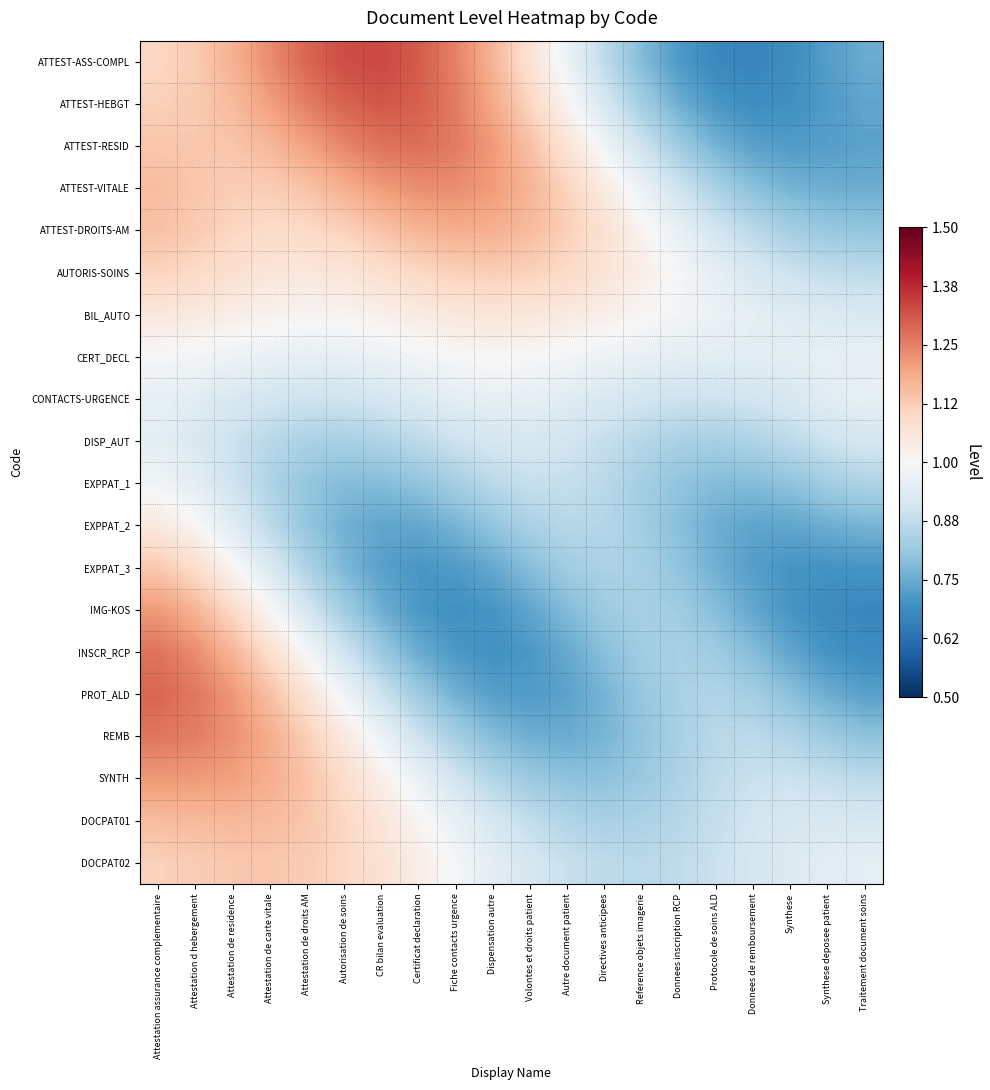

Reading right to left, transcribe all the data shown in this chart.

ATTEST-ASS-COMPL: Traitement document soins=0.8	Synthese deposee patient=0.7	Synthese=0.7	Donnees de remboursement=0.7	Protocole de soins ALD=0.7	Donnees inscription RCP=0.7	Reference objets imagerie=0.8	Directives anticipees=0.9	Autre document patient=1.0	Volontes et droits patient=1.1	Dispensation autre=1.2	Fiche contacts urgence=1.2	Certificat declaration=1.3	CR bilan evaluation=1.3	Autorisation de soins=1.3	Attestation de droits AM=1.3	Attestation de carte vitale=1.2	Attestation de residence=1.2	Attestation d hebergement=1.1	Attestation assurance complementaire=1.1
ATTEST-HEBGT: Traitement document soins=0.7	Synthese deposee patient=0.7	Synthese=0.7	Donnees de remboursement=0.7	Protocole de soins ALD=0.7	Donnees inscription RCP=0.8	Reference objets imagerie=0.8	Directives anticipees=0.9	Autre document patient=1.0	Volontes et droits patient=1.1	Dispensation autre=1.2	Fiche contacts urgence=1.3	Certificat declaration=1.3	CR bilan evaluation=1.3	Autorisation de soins=1.3	Attestation de droits AM=1.3	Attestation de carte vitale=1.2	Attestation de residence=1.2	Attestation d hebergement=1.1	Attestation assurance complementaire=1.1
ATTEST-RESID: Traitement document soins=0.7	Synthese deposee patient=0.7	Synthese=0.7	Donnees de remboursement=0.7	Protocole de soins ALD=0.8	Donnees inscription RCP=0.8	Reference objets imagerie=0.9	Directives anticipees=1.0	Autre document patient=1.1	Volontes et droits patient=1.1	Dispensation autre=1.2	Fiche contacts urgence=1.3	Certificat declaration=1.3	CR bilan evaluation=1.3	Autorisation de soins=1.2	Attestation de droits AM=1.2	Attestation de carte vitale=1.2	Attestation de residence=1.1	Attestation d hebergement=1.1	Attestation assurance complementaire=1.1
ATTEST-VITALE: Traitement document soins=0.8	Synthese deposee patient=0.8	Synthese=0.8	Donnees de remboursement=0.8	Protocole de soins ALD=0.8	Donnees inscription RCP=0.9	Reference objets imagerie=1.0	Directives anticipees=1.0	Autre document patient=1.1	Volontes et droits patient=1.2	Dispensation autre=1.2	Fiche contacts urgence=1.2	Certificat declaration=1.2	CR bilan evaluation=1.2	Autorisation de soins=1.2	Attestation de droits AM=1.1	Attestation de carte vitale=1.1	Attestation de residence=1.1	Attestation d hebergement=1.1	Attestation assurance complementaire=1.2
ATTEST-DROITS-AM: Traitement document soins=0.8	Synthese deposee patient=0.8	Synthese=0.8	Donnees de remboursement=0.9	Protocole de soins ALD=0.9	Donnees inscription RCP=1.0	Reference objets imagerie=1.0	Directives anticipees=1.1	Autre document patient=1.1	Volontes et droits patient=1.2	Dispensation autre=1.2	Fiche contacts urgence=1.2	Certificat declaration=1.2	CR bilan evaluation=1.1	Autorisation de soins=1.1	Attestation de droits AM=1.1	Attestation de carte vitale=1.1	Attestation de residence=1.1	Attestation d hebergement=1.1	Attestation assurance complementaire=1.1
AUTORIS-SOINS: Traitement document soins=0.9	Synthese deposee patient=0.9	Synthese=0.9	Donnees de remboursement=0.9	Protocole de soins ALD=1.0	Donnees inscription RCP=1.0	Reference objets imagerie=1.0	Directives anticipees=1.1	Autre document patient=1.1	Volontes et droits patient=1.1	Dispensation autre=1.1	Fiche contacts urgence=1.1	Certificat declaration=1.1	CR bilan evaluation=1.1	Autorisation de soins=1.1	Attestation de droits AM=1.1	Attestation de carte vitale=1.1	Attestation de residence=1.1	Attestation d hebergement=1.1	Attestation assurance complementaire=1.1
BIL_AUTO: Traitement document soins=0.9	Synthese deposee patient=0.9	Synthese=0.9	Donnees de remboursement=1.0	Protocole de soins ALD=1.0	Donnees inscription RCP=1.0	Reference objets imagerie=1.0	Directives anticipees=1.0	Autre document patient=1.0	Volontes et droits patient=1.1	Dispensation autre=1.1	Fiche contacts urgence=1.1	Certificat declaration=1.0	CR bilan evaluation=1.0	Autorisation de soins=1.0	Attestation de droits AM=1.0	Attestation de carte vitale=1.0	Attestation de residence=1.0	Attestation d hebergement=1.0	Attestation assurance complementaire=1.1
CERT_DECL: Traitement document soins=1.0	Synthese deposee patient=1.0	Synthese=0.9	Donnees de remboursement=0.9	Protocole de soins ALD=0.9	Donnees inscription RCP=1.0	Reference objets imagerie=1.0	Directives anticipees=1.0	Autre document patient=1.0	Volontes et droits patient=1.0	Dispensation autre=1.0	Fiche contacts urgence=1.0	Certificat declaration=1.0	CR bilan evaluation=1.0	Autorisation de soins=1.0	Attestation de droits AM=1.0	Attestation de carte vitale=1.0	Attestation de residence=1.0	Attestation d hebergement=1.0	Attestation assurance complementaire=1.0
CONTACTS-URGENCE: Traitement document soins=1.0	Synthese deposee patient=0.9	Synthese=0.9	Donnees de remboursement=0.9	Protocole de soins ALD=0.9	Donnees inscription RCP=0.9	Reference objets imagerie=0.9	Directives anticipees=0.9	Autre document patient=0.9	Volontes et droits patient=1.0	Dispensation autre=1.0	Fiche contacts urgence=0.9	Certificat declaration=0.9	CR bilan evaluation=0.9	Autorisation de soins=0.9	Attestation de droits AM=0.9	Attestation de carte vitale=0.9	Attestation de residence=0.9	Attestation d hebergement=0.9	Attestation assurance complementaire=1.0
DISP_AUT: Traitement document soins=0.9	Synthese deposee patient=0.9	Synthese=0.9	Donnees de remboursement=0.8	Protocole de soins ALD=0.8	Donnees inscription RCP=0.8	Reference objets imagerie=0.9	Directives anticipees=0.9	Autre document patient=0.9	Volontes et droits patient=0.9	Dispensation autre=0.9	Fiche contacts urgence=0.9	Certificat declaration=0.9	CR bilan evaluation=0.8	Autorisation de soins=0.8	Attestation de droits AM=0.8	Attestation de carte vitale=0.9	Attestation de residence=0.9	Attestation d hebergement=0.9	Attestation assurance complementaire=0.9
EXPPAT_1: Traitement document soins=0.8	Synthese deposee patient=0.8	Synthese=0.8	Donnees de remboursement=0.8	Protocole de soins ALD=0.8	Donnees inscription RCP=0.8	Reference objets imagerie=0.8	Directives anticipees=0.9	Autre document patient=0.9	Volontes et droits patient=0.9	Dispensation autre=0.9	Fiche contacts urgence=0.8	Certificat declaration=0.8	CR bilan evaluation=0.8	Autorisation de soins=0.8	Attestation de droits AM=0.8	Attestation de carte vitale=0.8	Attestation de residence=0.9	Attestation d hebergement=0.9	Attestation assurance complementaire=1.0
EXPPAT_2: Traitement document soins=0.8	Synthese deposee patient=0.8	Synthese=0.7	Donnees de remboursement=0.7	Protocole de soins ALD=0.8	Donnees inscription RCP=0.8	Reference objets imagerie=0.8	Directives anticipees=0.9	Autre document patient=0.9	Volontes et droits patient=0.8	Dispensation autre=0.8	Fiche contacts urgence=0.8	Certificat declaration=0.7	CR bilan evaluation=0.7	Autorisation de soins=0.8	Attestation de droits AM=0.8	Attestation de carte vitale=0.9	Attestation de residence=0.9	Attestation d hebergement=1.0	Attestation assurance complementaire=1.0
EXPPAT_3: Traitement document soins=0.7	Synthese deposee patient=0.7	Synthese=0.7	Donnees de remboursement=0.7	Protocole de soins ALD=0.8	Donnees inscription RCP=0.8	Reference objets imagerie=0.8	Directives anticipees=0.8	Autre document patient=0.8	Volontes et droits patient=0.8	Dispensation autre=0.7	Fiche contacts urgence=0.7	Certificat declaration=0.7	CR bilan evaluation=0.7	Autorisation de soins=0.8	Attestation de droits AM=0.8	Attestation de carte vitale=0.9	Attestation de residence=1.0	Attestation d hebergement=1.1	Attestation assurance complementaire=1.1
IMG-KOS: Traitement document soins=0.7	Synthese deposee patient=0.7	Synthese=0.7	Donnees de remboursement=0.7	Protocole de soins ALD=0.8	Donnees inscription RCP=0.8	Reference objets imagerie=0.8	Directives anticipees=0.8	Autre document patient=0.8	Volontes et droits patient=0.7	Dispensation autre=0.7	Fiche contacts urgence=0.7	Certificat declaration=0.7	CR bilan evaluation=0.8	Autorisation de soins=0.8	Attestation de droits AM=0.9	Attestation de carte vitale=1.0	Attestation de residence=1.1	Attestation d hebergement=1.2	Attestation assurance complementaire=1.2
INSCR_RCP: Traitement document soins=0.7	Synthese deposee patient=0.7	Synthese=0.7	Donnees de remboursement=0.8	Protocole de soins ALD=0.8	Donnees inscription RCP=0.8	Reference objets imagerie=0.8	Directives anticipees=0.8	Autre document patient=0.7	Volontes et droits patient=0.7	Dispensation autre=0.7	Fiche contacts urgence=0.7	Certificat declaration=0.8	CR bilan evaluation=0.8	Autorisation de soins=0.9	Attestation de droits AM=1.0	Attestation de carte vitale=1.1	Attestation de residence=1.2	Attestation d hebergement=1.2	Attestation assurance complementaire=1.3
PROT_ALD: Traitement document soins=0.7	Synthese deposee patient=0.8	Synthese=0.8	Donnees de remboursement=0.8	Protocole de soins ALD=0.8	Donnees inscription RCP=0.8	Reference objets imagerie=0.8	Directives anticipees=0.8	Autre document patient=0.7	Volontes et droits patient=0.7	Dispensation autre=0.7	Fiche contacts urgence=0.8	Certificat declaration=0.8	CR bilan evaluation=0.9	Autorisation de soins=1.0	Attestation de droits AM=1.1	Attestation de carte vitale=1.2	Attestation de residence=1.2	Attestation d hebergement=1.3	Attestation assurance complementaire=1.3
REMB: Traitement document soins=0.8	Synthese deposee patient=0.8	Synthese=0.8	Donnees de remboursement=0.9	Protocole de soins ALD=0.9	Donnees inscription RCP=0.8	Reference objets imagerie=0.8	Directives anticipees=0.8	Autre document patient=0.8	Volontes et droits patient=0.8	Dispensation autre=0.8	Fiche contacts urgence=0.8	Certificat declaration=0.9	CR bilan evaluation=1.0	Autorisation de soins=1.0	Attestation de droits AM=1.1	Attestation de carte vitale=1.2	Attestation de residence=1.2	Attestation d hebergement=1.3	Attestation assurance complementaire=1.3
SYNTH: Traitement document soins=0.9	Synthese deposee patient=0.9	Synthese=0.9	Donnees de remboursement=0.9	Protocole de soins ALD=0.9	Donnees inscription RCP=0.8	Reference objets imagerie=0.8	Directives anticipees=0.8	Autre document patient=0.8	Volontes et droits patient=0.8	Dispensation autre=0.9	Fiche contacts urgence=0.9	Certificat declaration=1.0	CR bilan evaluation=1.0	Autorisation de soins=1.1	Attestation de droits AM=1.1	Attestation de carte vitale=1.2	Attestation de residence=1.2	Attestation d hebergement=1.2	Attestation assurance complementaire=1.2
DOCPAT01: Traitement document soins=0.9	Synthese deposee patient=0.9	Synthese=0.9	Donnees de remboursement=0.9	Protocole de soins ALD=0.9	Donnees inscription RCP=0.9	Reference objets imagerie=0.8	Directives anticipees=0.8	Autre document patient=0.8	Volontes et droits patient=0.9	Dispensation autre=0.9	Fiche contacts urgence=1.0	Certificat declaration=1.0	CR bilan evaluation=1.1	Autorisation de soins=1.1	Attestation de droits AM=1.1	Attestation de carte vitale=1.2	Attestation de residence=1.2	Attestation d hebergement=1.2	Attestation assurance complementaire=1.2
DOCPAT02: Traitement document soins=0.9	Synthese deposee patient=0.9	Synthese=0.9	Donnees de remboursement=0.9	Protocole de soins ALD=0.9	Donnees inscription RCP=0.9	Reference objets imagerie=0.9	Directives anticipees=0.9	Autre document patient=0.9	Volontes et droits patient=0.9	Dispensation autre=1.0	Fiche contacts urgence=1.0	Certificat declaration=1.0	CR bilan evaluation=1.1	Autorisation de soins=1.1	Attestation de droits AM=1.1	Attestation de carte vitale=1.1	Attestation de residence=1.1	Attestation d hebergement=1.1	Attestation assurance complementaire=1.1